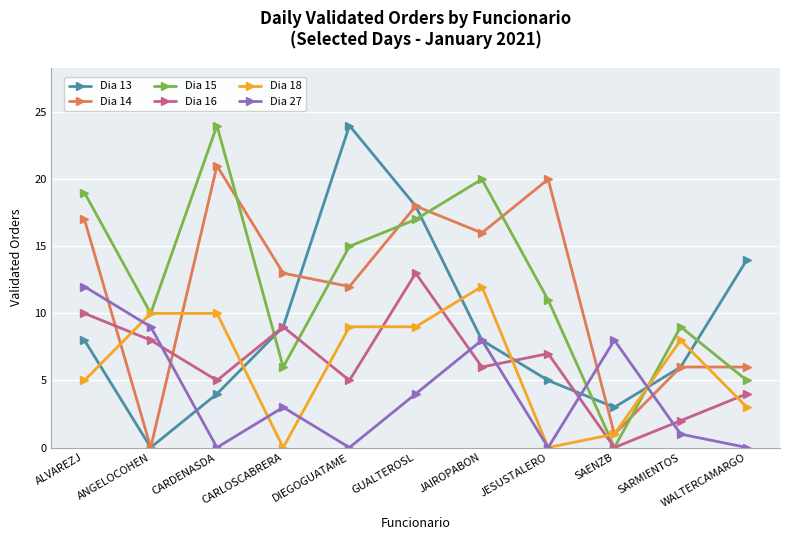

What is the total value across all series at JAIROPABON?

70